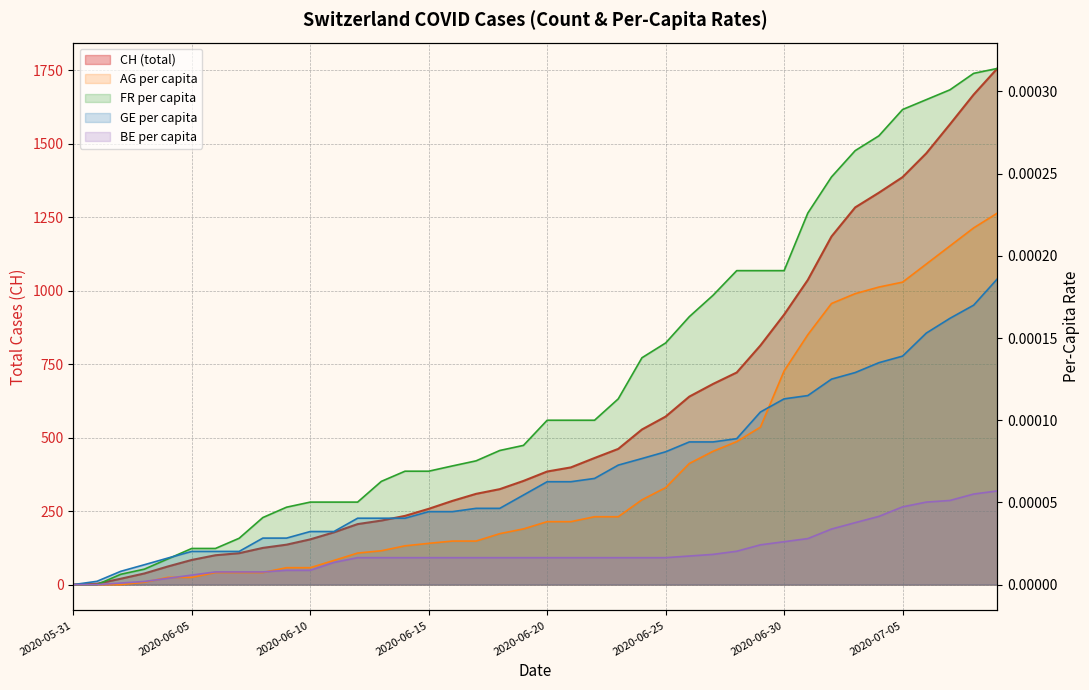

Which series has the largest total across all categories?

CH